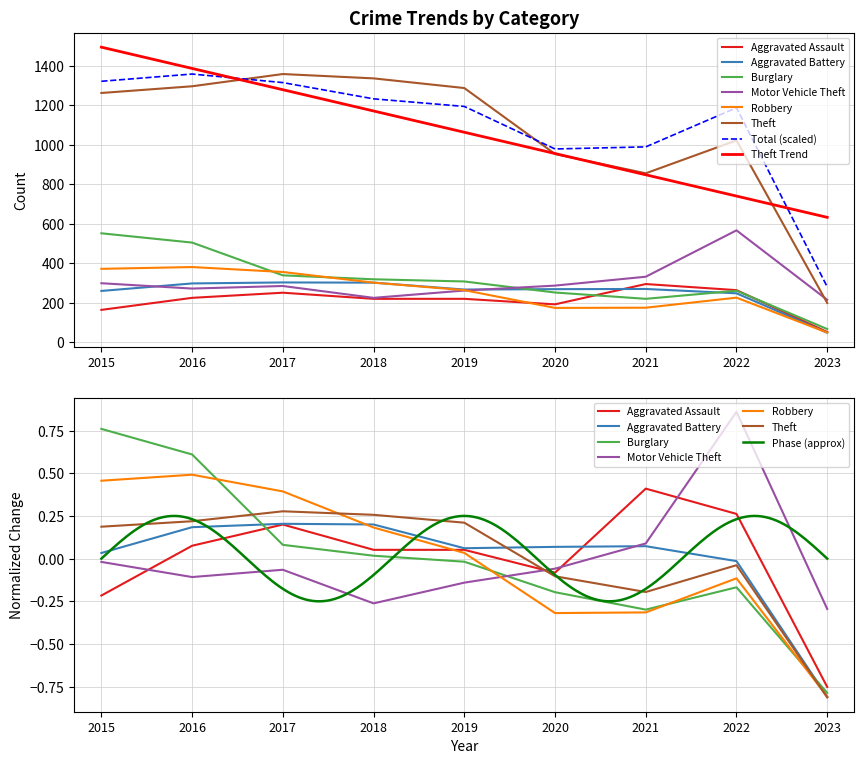

In Burglary, how many points are higher than both neighbors (excluding endpoints)?

1